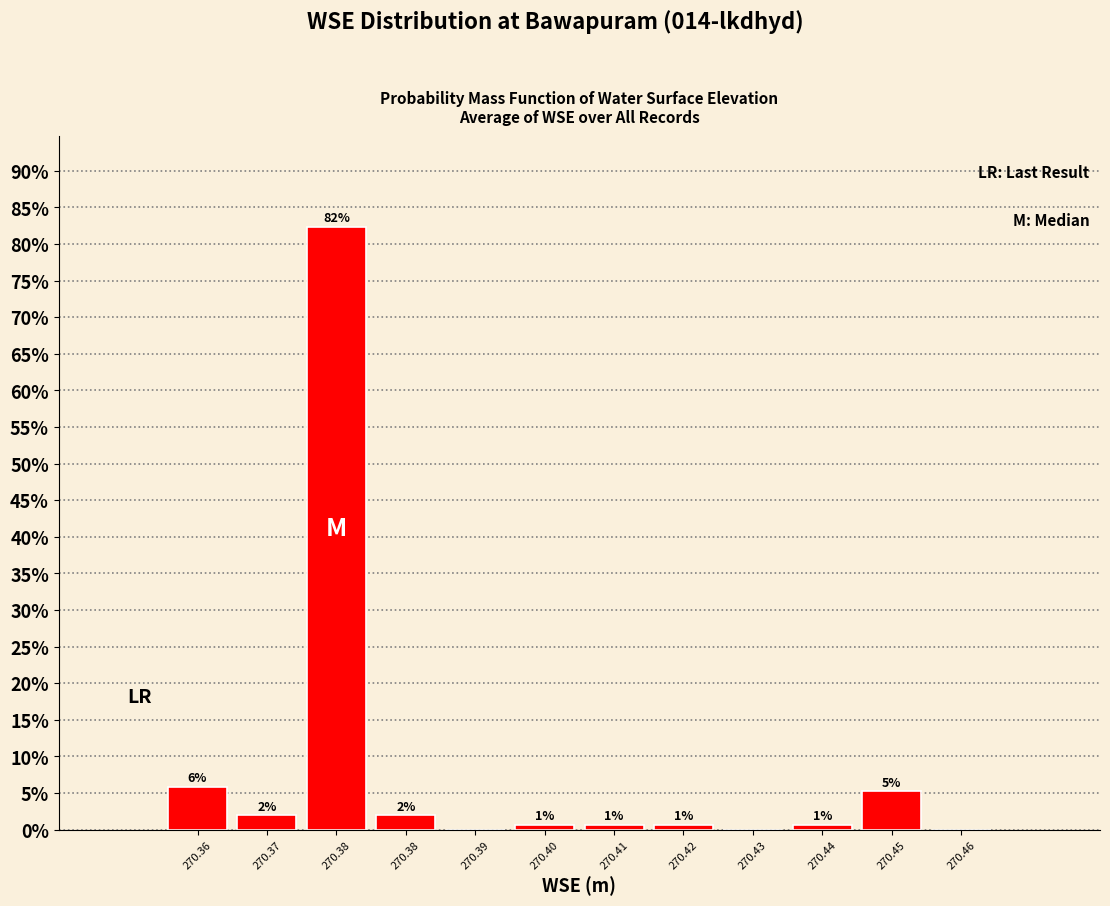

Are the bars horizontal?

No